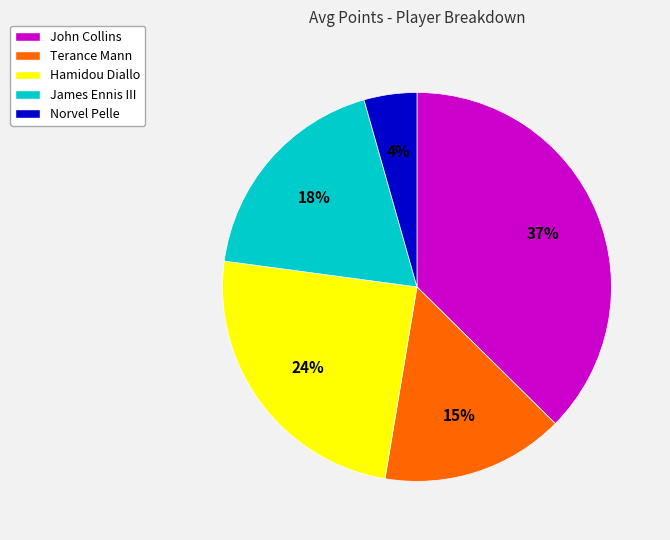

To the nearest percent, what is the average slice percentage?

20%